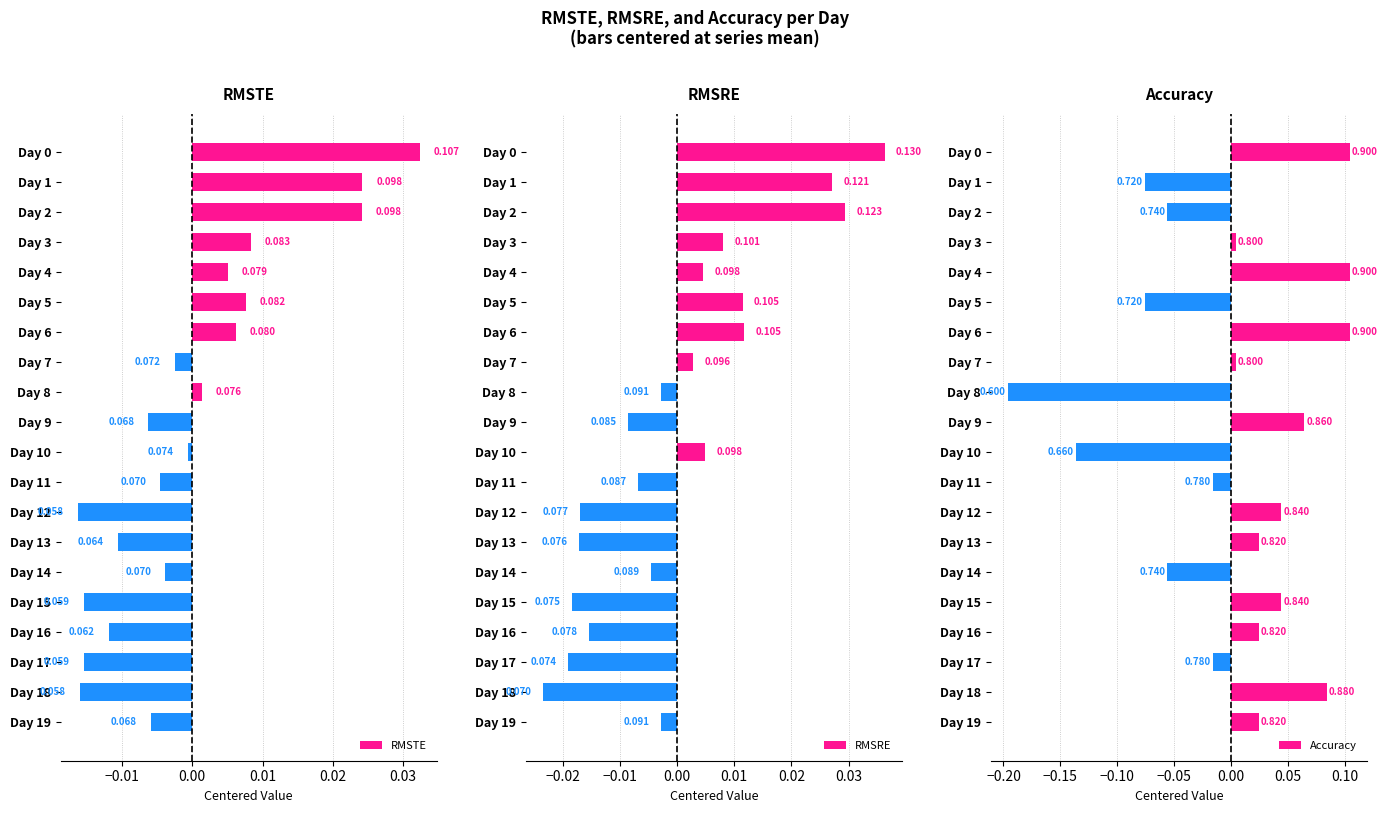

Which category has the lowest value across all series?

Day 8